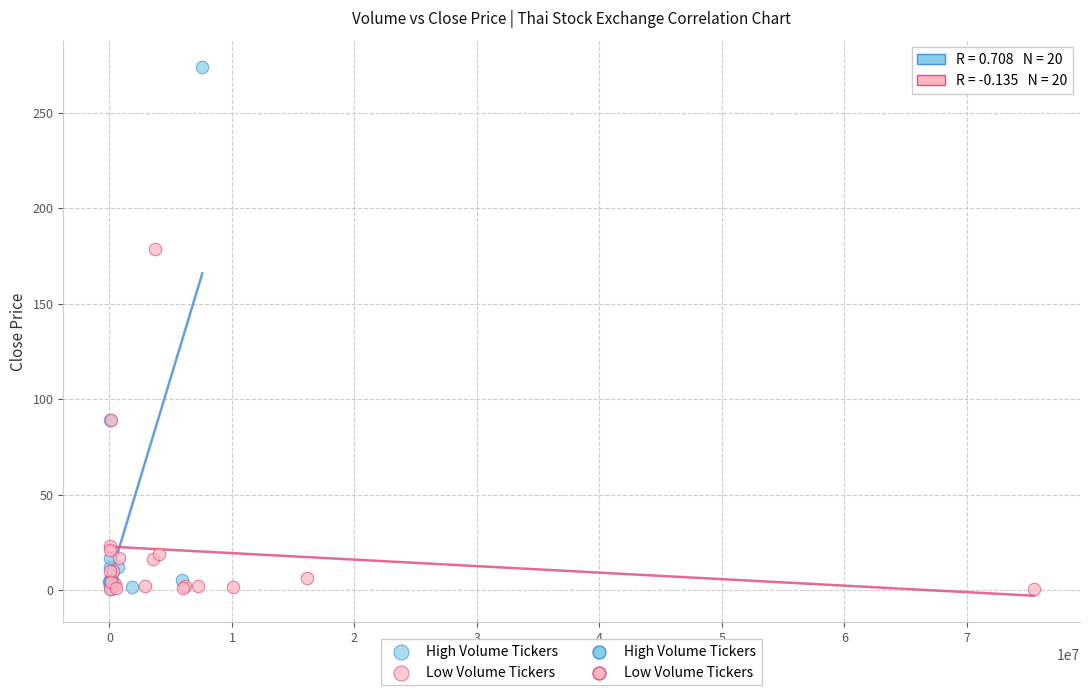

Which series has the widest spread of Y values?

High Volume Tickers